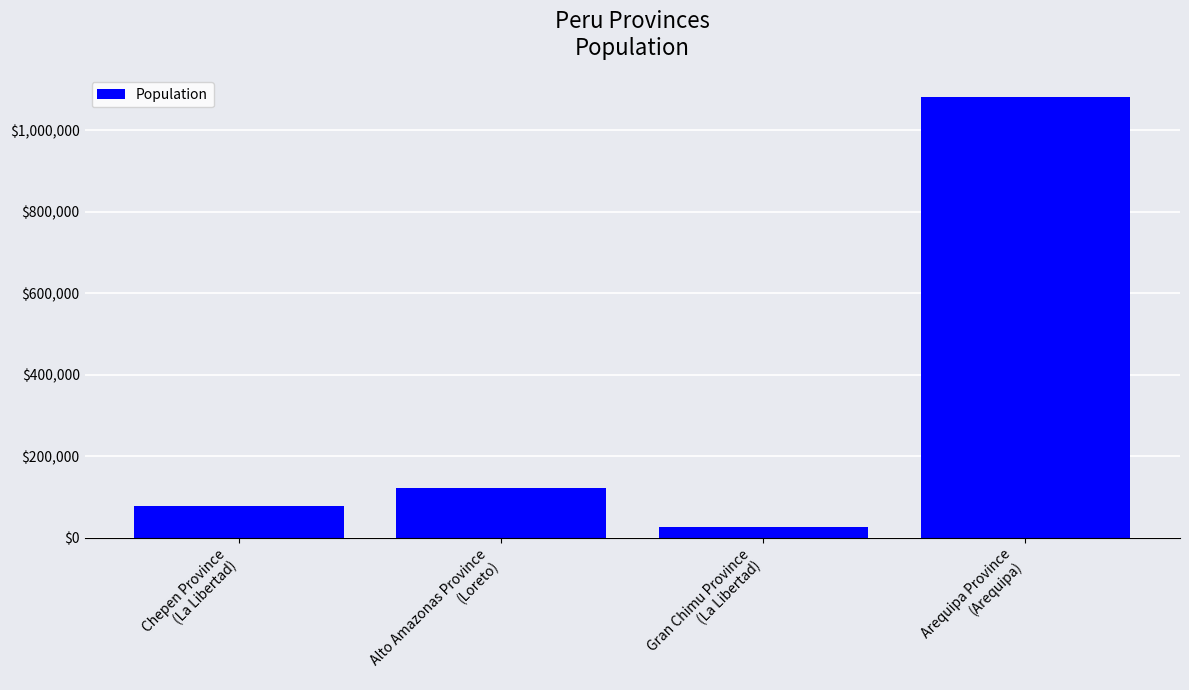

What is the difference between the second highest and second lowest values?

44307